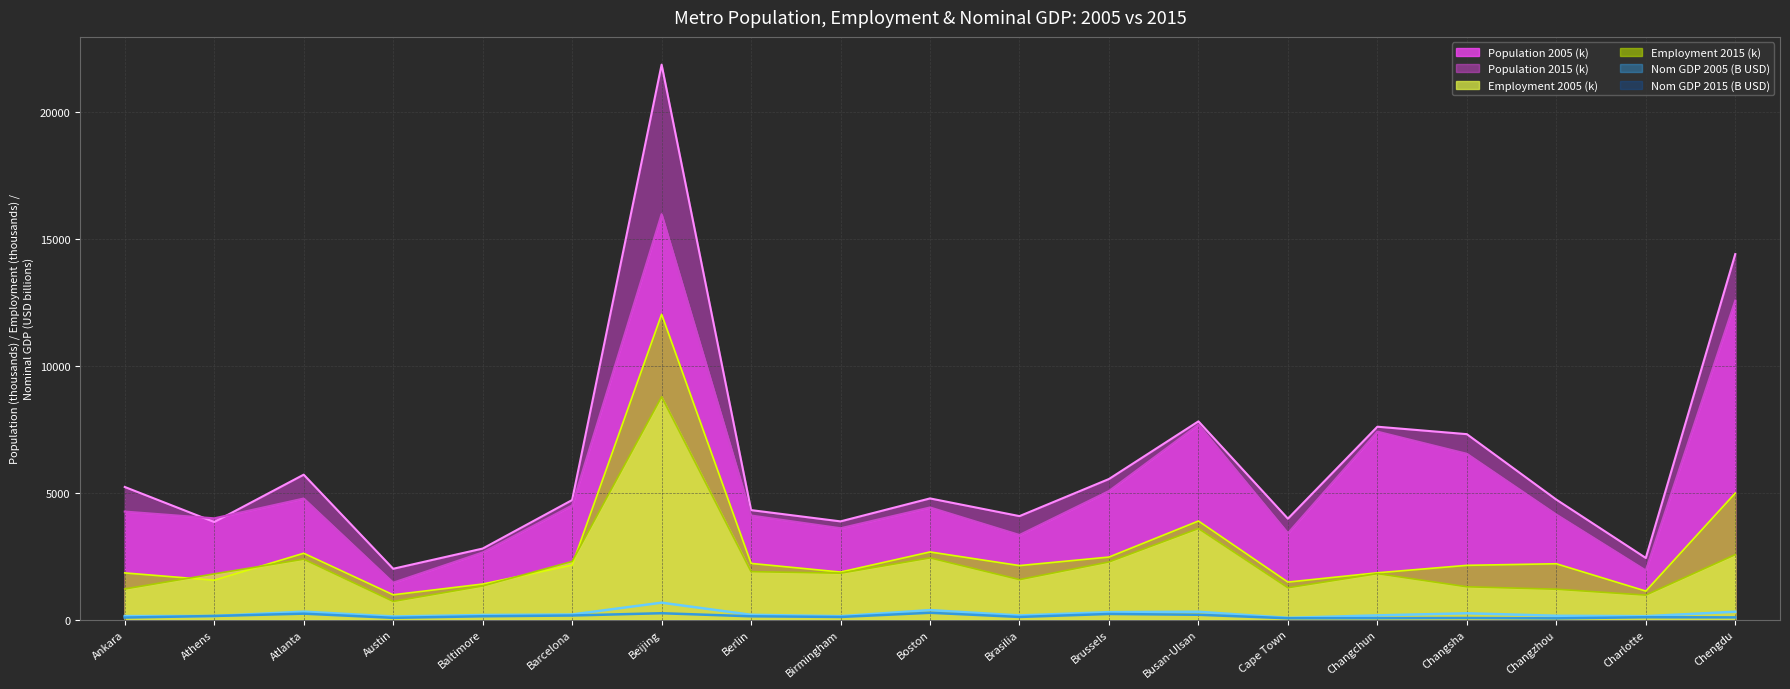

Is it true that gmm14_2015_pop equals 6482.5 at Brasilia?

False